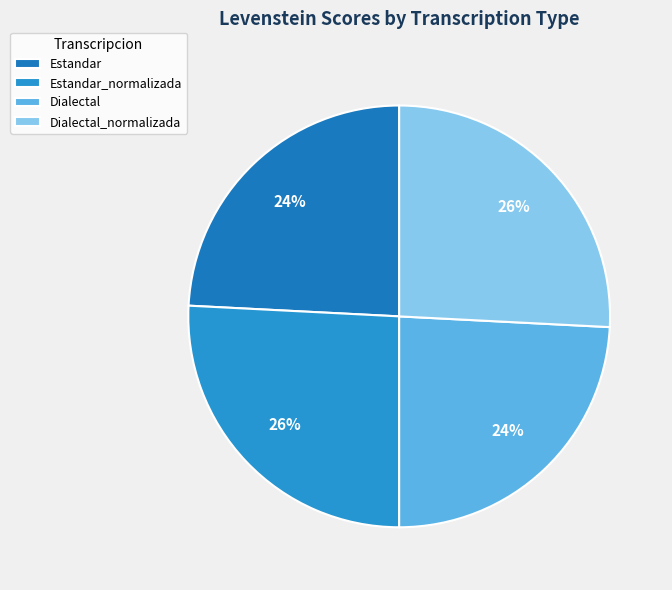

How many slices are in this pie chart?

4